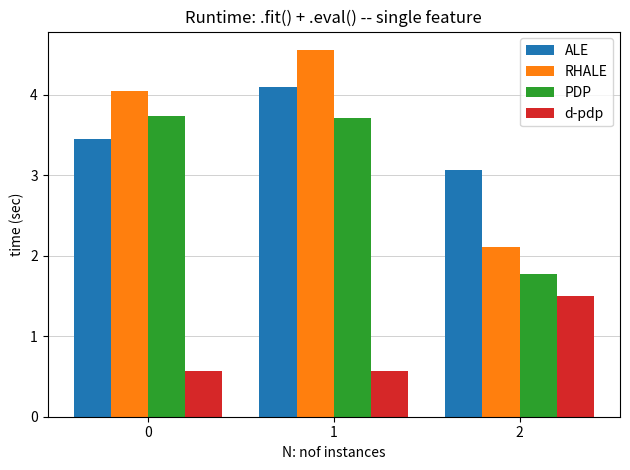

Is it true that ALE equals 4.1 at 1?

True